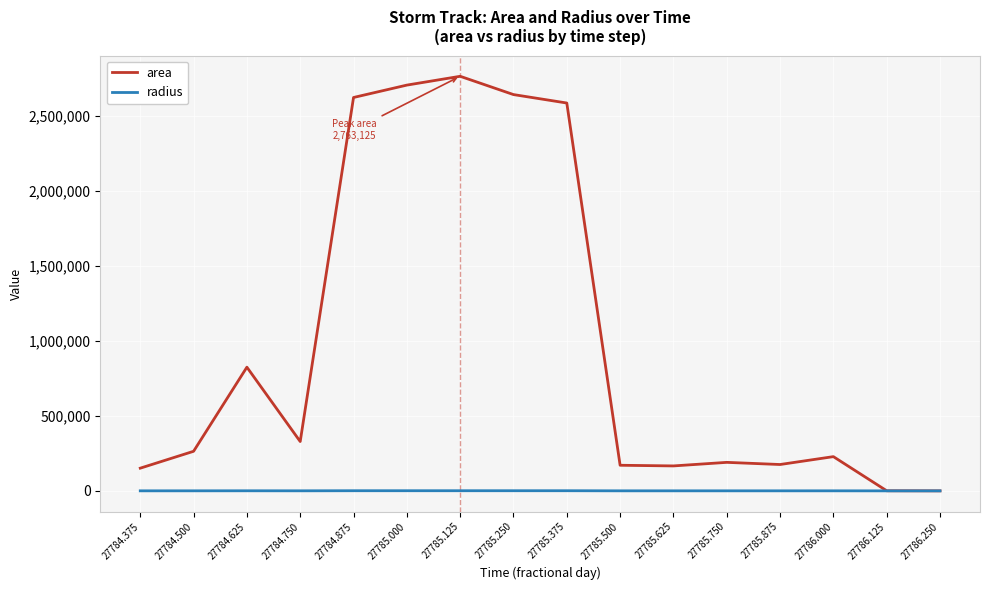

Does the chart display data point markers on the line(s)?

No